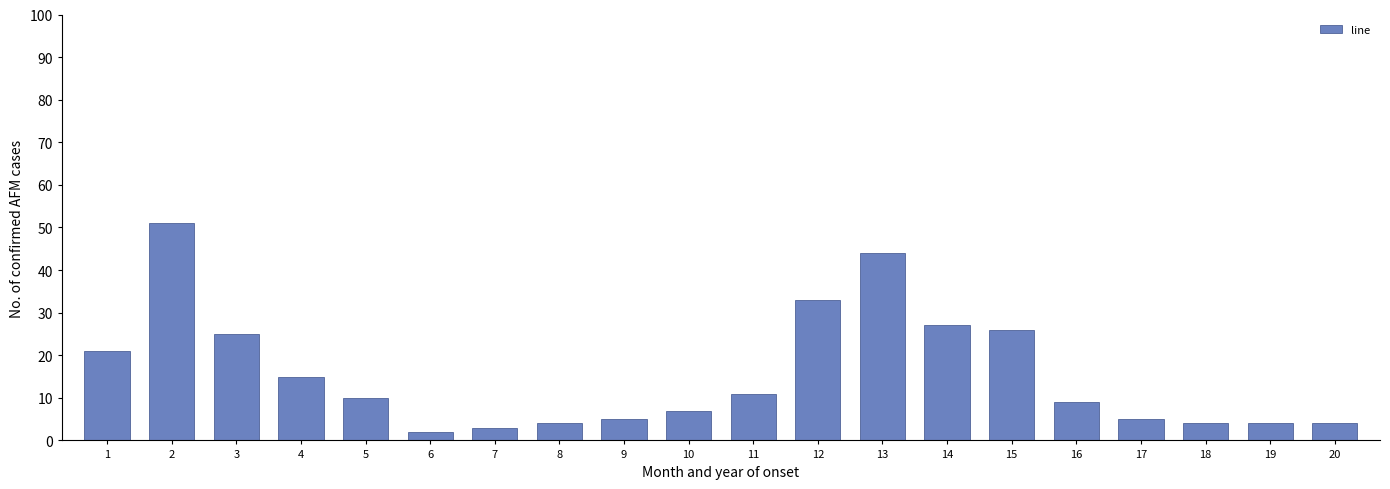

Reading left to right, list all the values displayed in this chart.

21	51	25	15	10	2	3	4	5	7	11	33	44	27	26	9	5	4	4	4